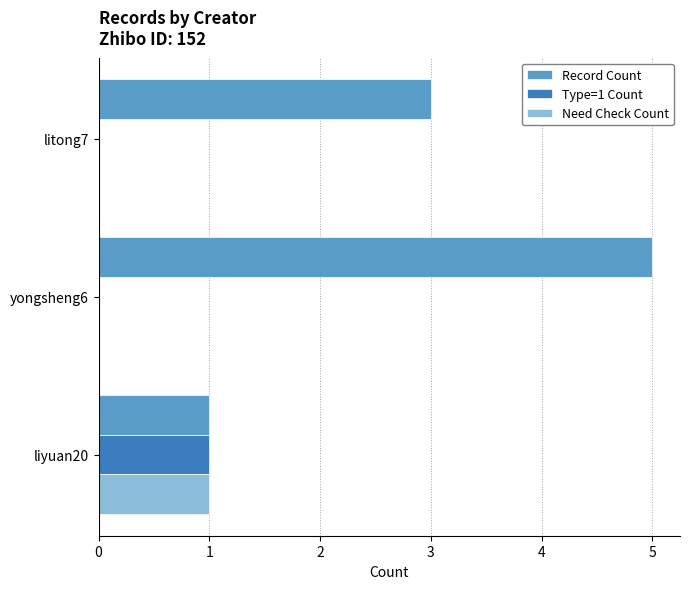

Which label corresponds to the largest value in the chart?

yongsheng6